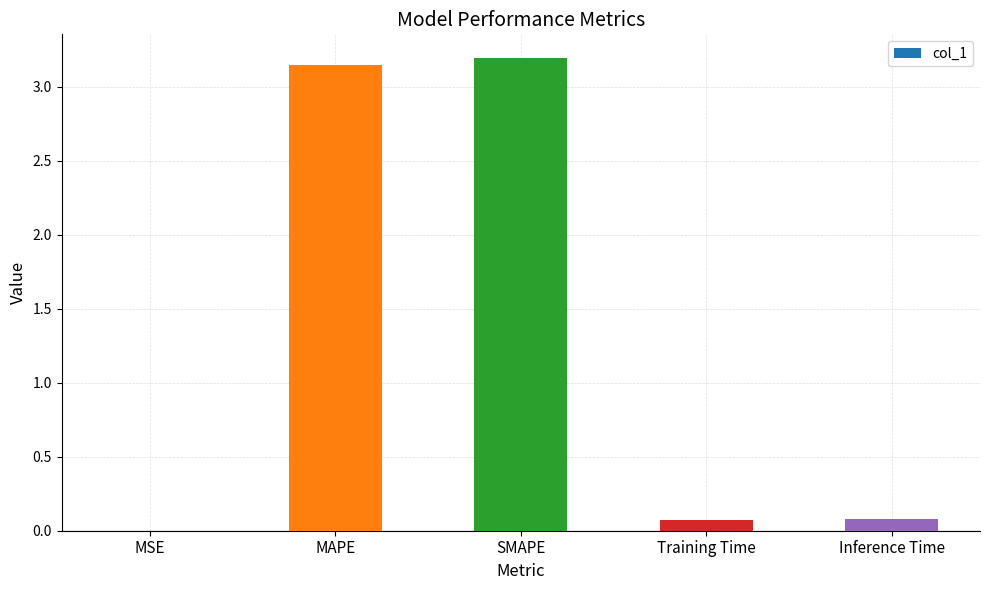

What is the greatest value displayed?

3.2